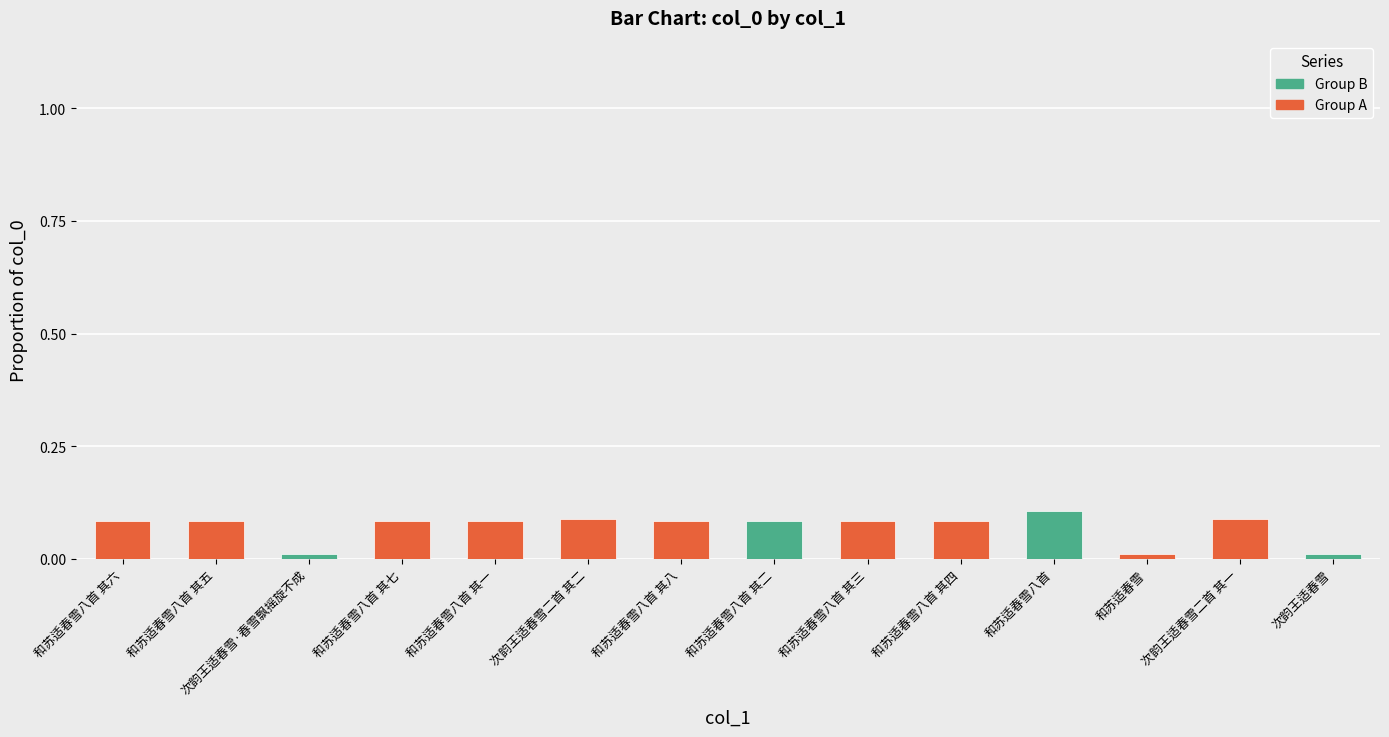

The value at 和苏适春雪八首 其四 is 0.0. True or false?

False